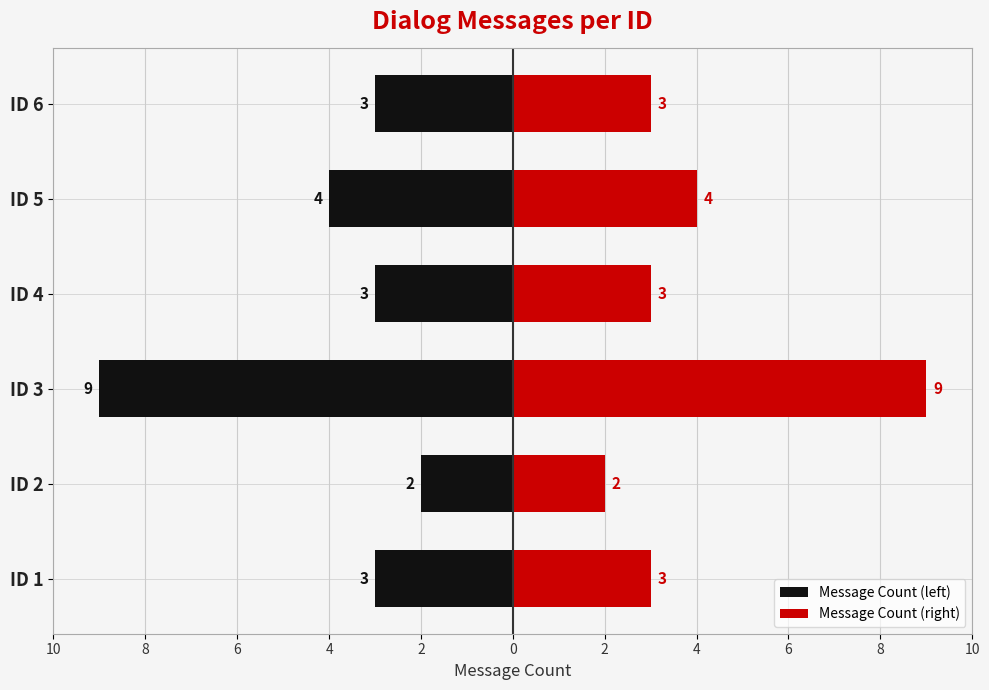

Count the Message Count (left) values in the range -4 to -3.

4